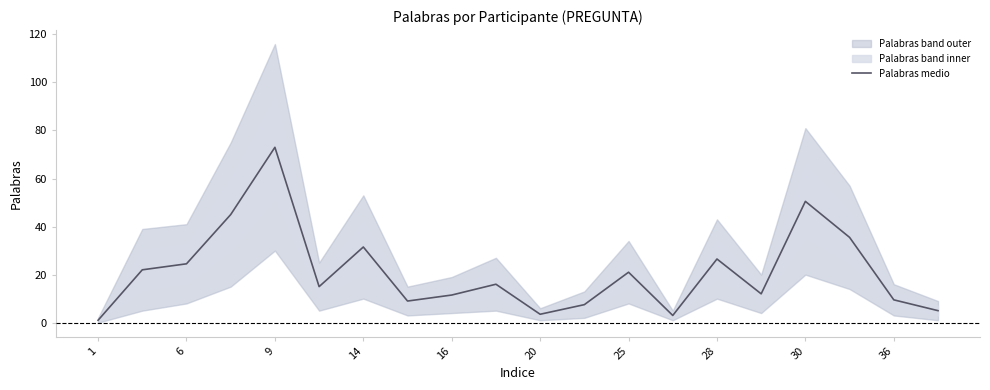

Reading left to right, extract all data points from this chart.

1.0	22.0	24.5	45.0	73.0	15.0	31.5	9.0	11.5	16.0	3.5	7.5	21.0	3.0	26.5	12.0	50.5	35.5	9.5	5.0